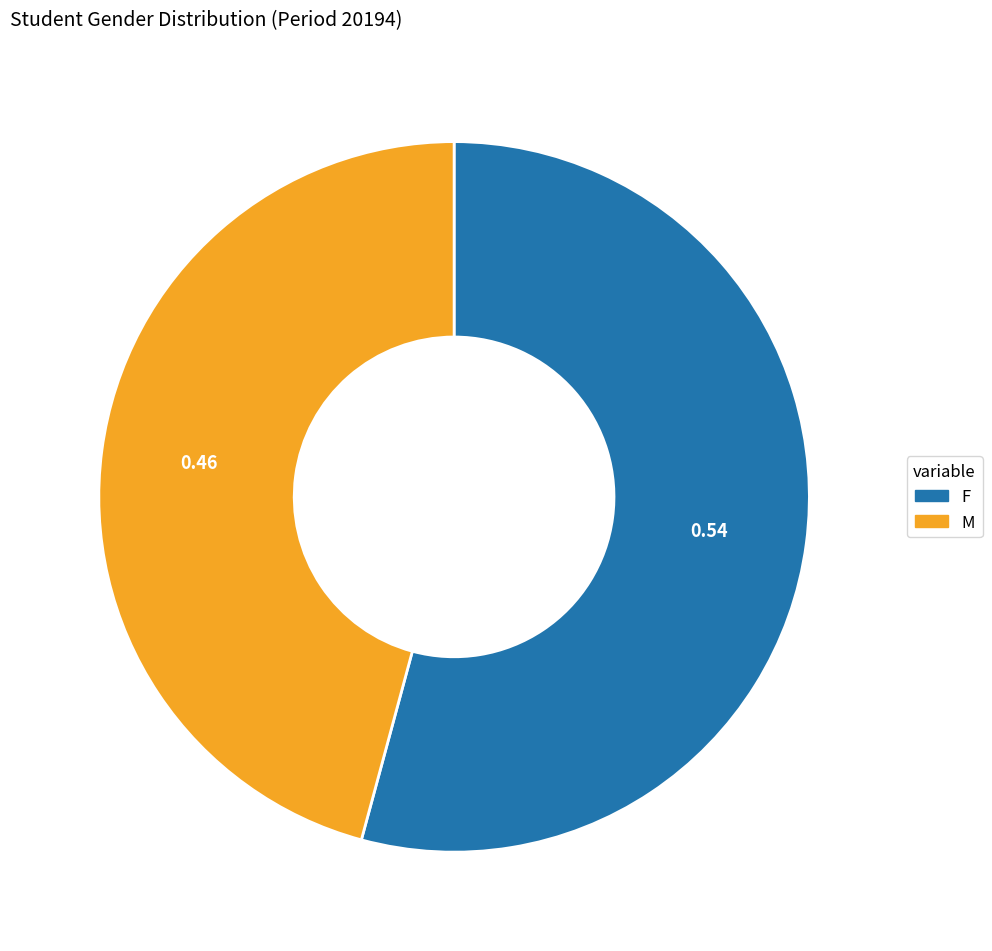

Count the number of slices in the pie.

2